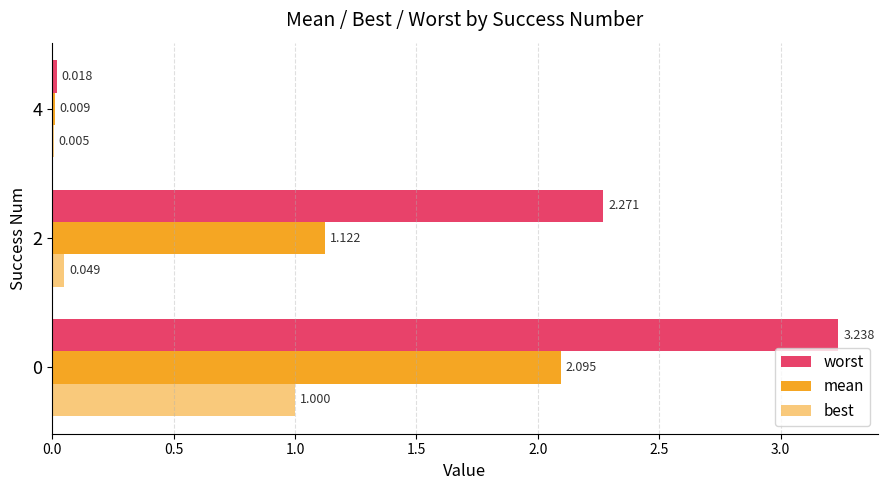

What is the label of the 1st bar from the right?

1.0